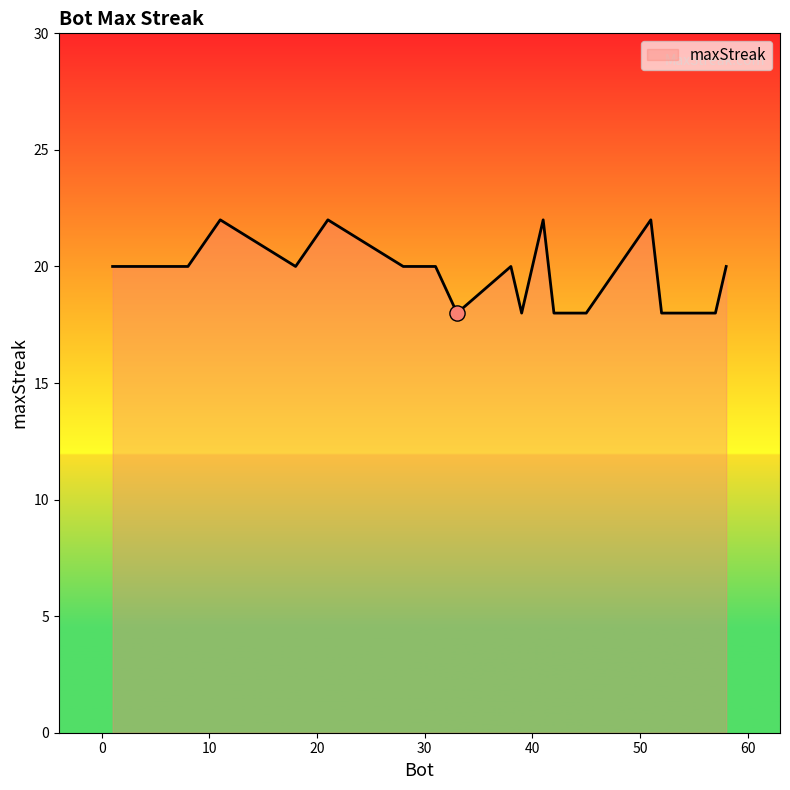

What is the difference between the maximum and minimum values?

4